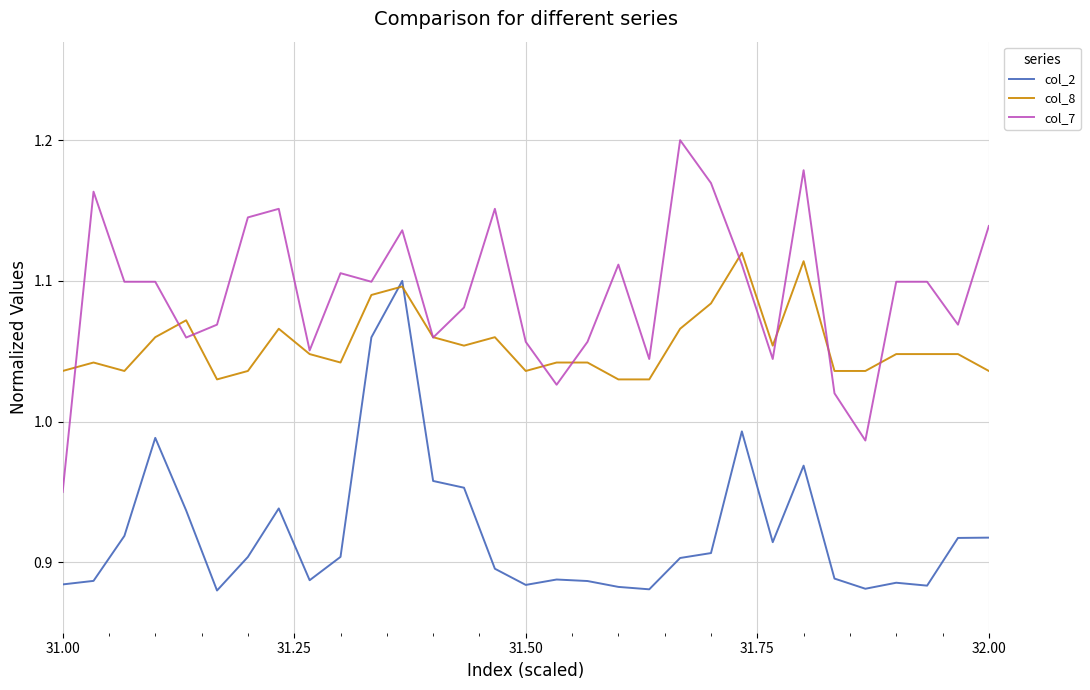

How many lines are shown in the chart?

3